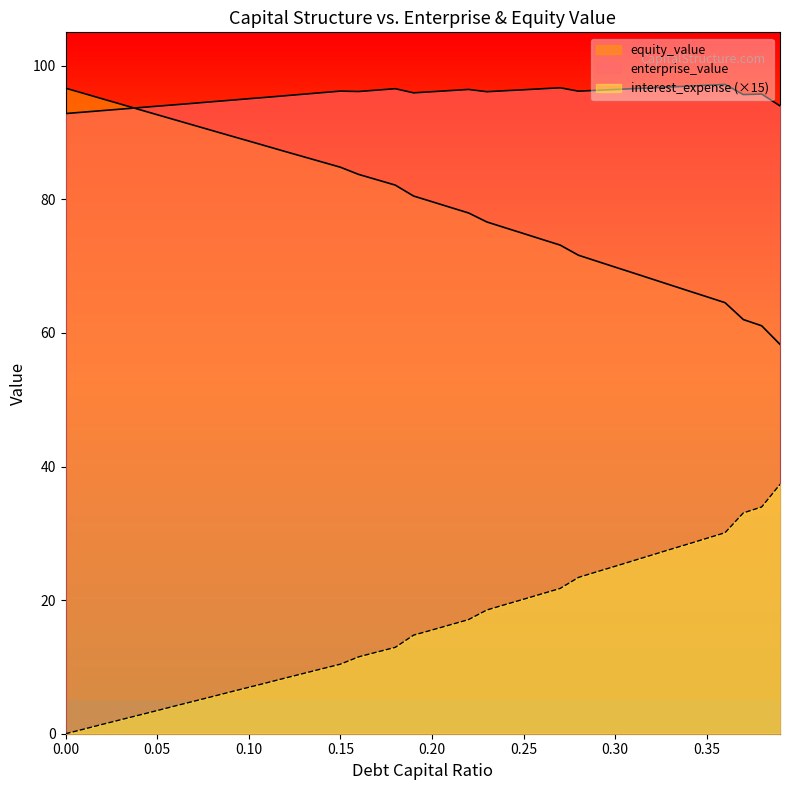

True or false: enterprise_value has a value of 45.5 at 0.28.

False